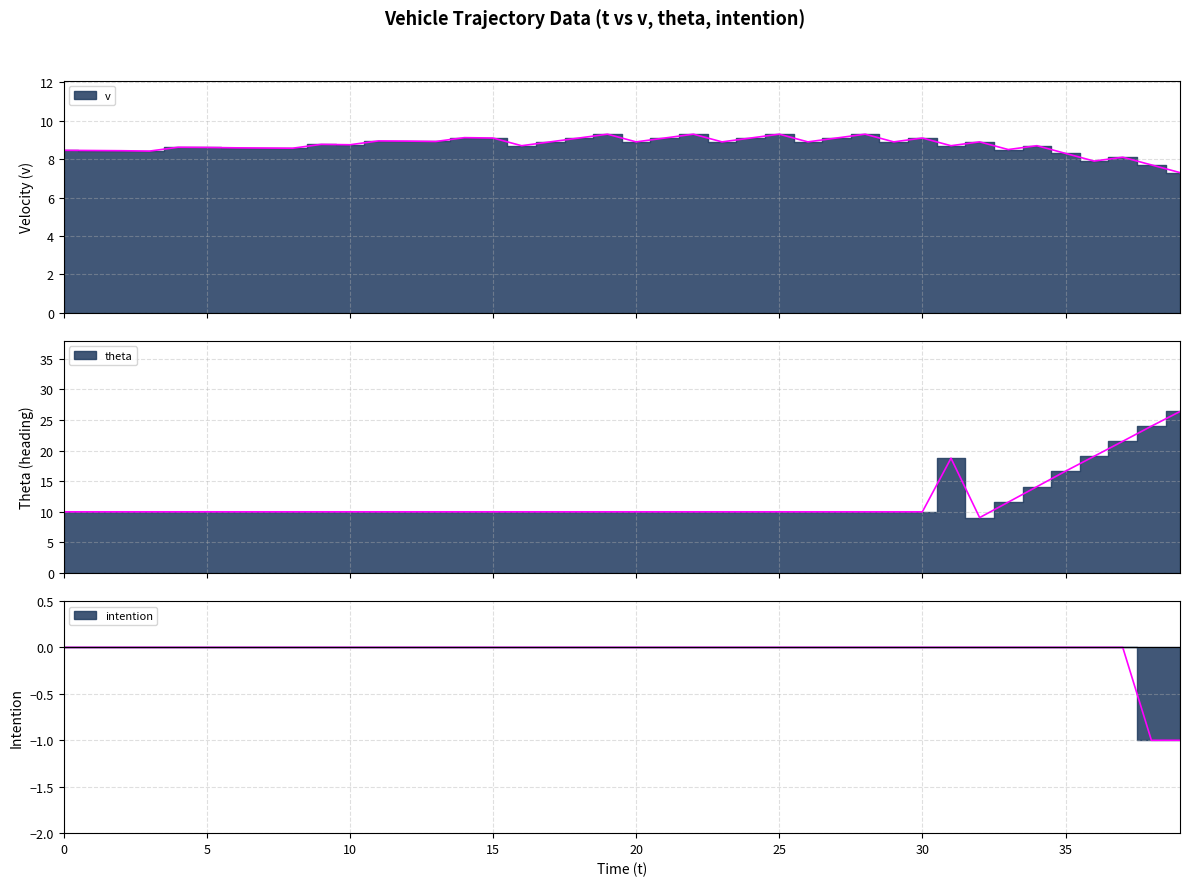

What is the label of the 10th point from the right?

30